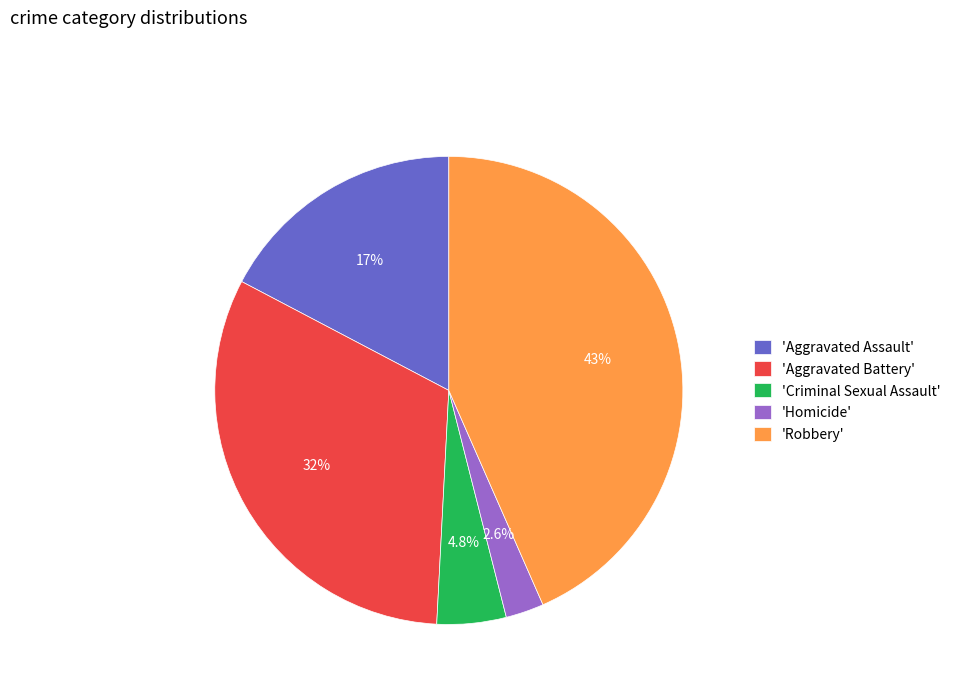

What is the ratio of the value at 'Robbery' to the value at 'Aggravated Battery'?

1.4